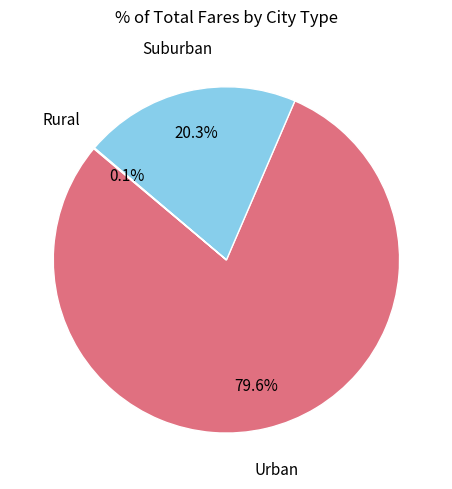

To the nearest percent, what is the difference between the largest and smallest slice percentages?

80%